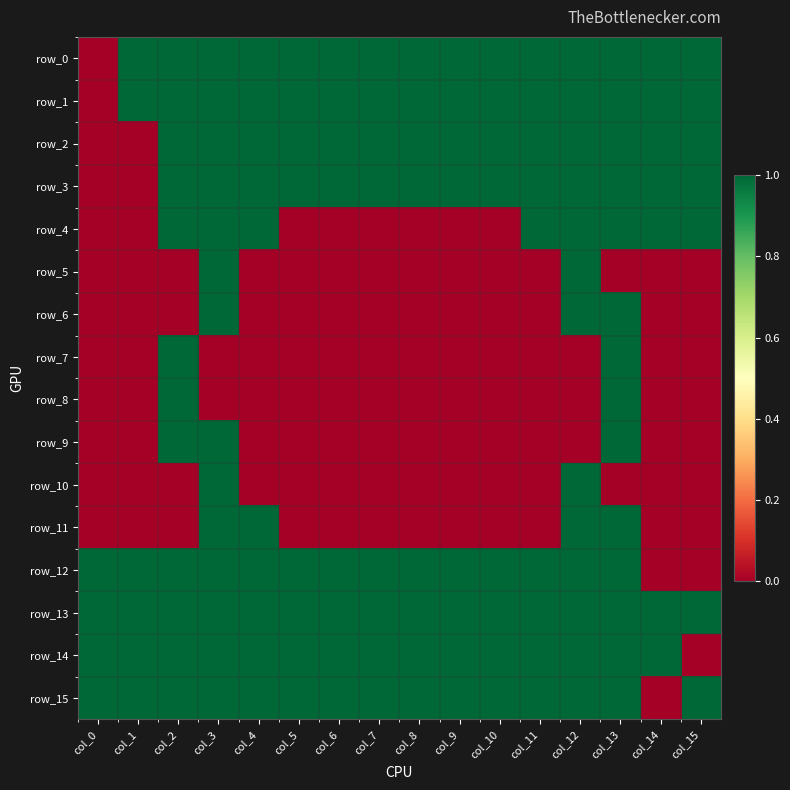

Between col_5 and col_8, which series saw the biggest shift?

row_0